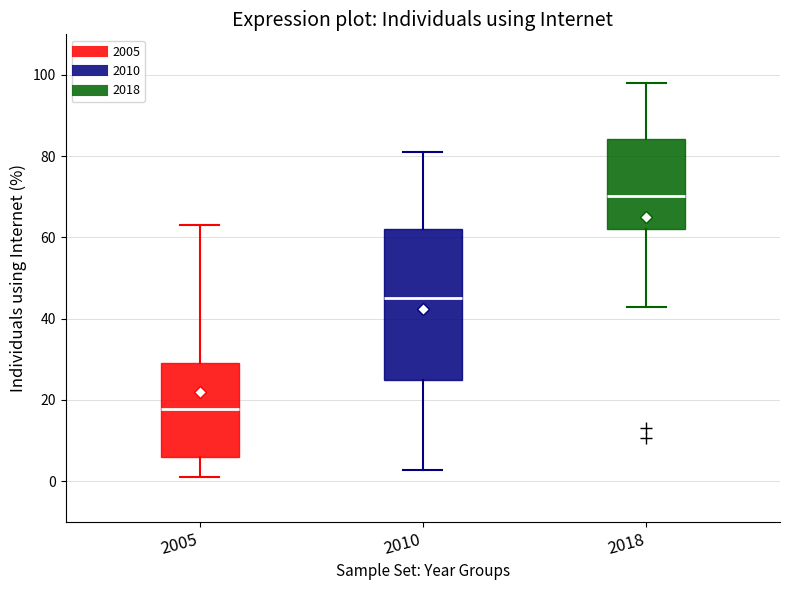

Reading left to right, read every box against the y-axis: the position of its median line, the range the box covers, and the ends of its whiskers. The values are not printed on the chart, so give them approximately, as read against the axis.

2005: median 18, box 6 to 30, whiskers 2 to 64
2010: median 46, box 26 to 62, whiskers 2 to 82
2018: median 70, box 62 to 84, whiskers 42 to 98